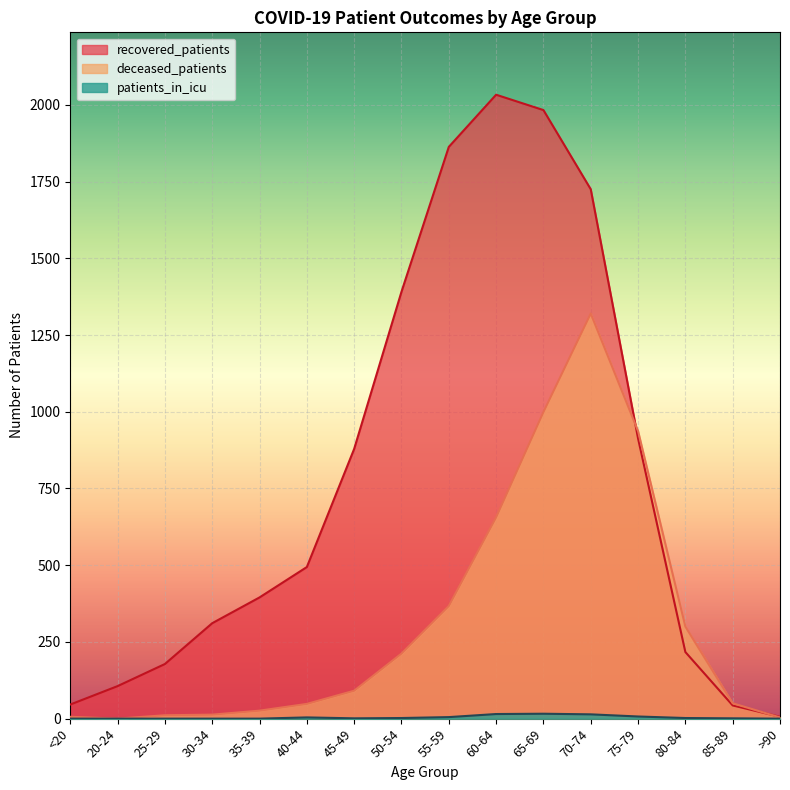

Between 30-34 and 50-54, which series saw the biggest shift?

recovered_patients